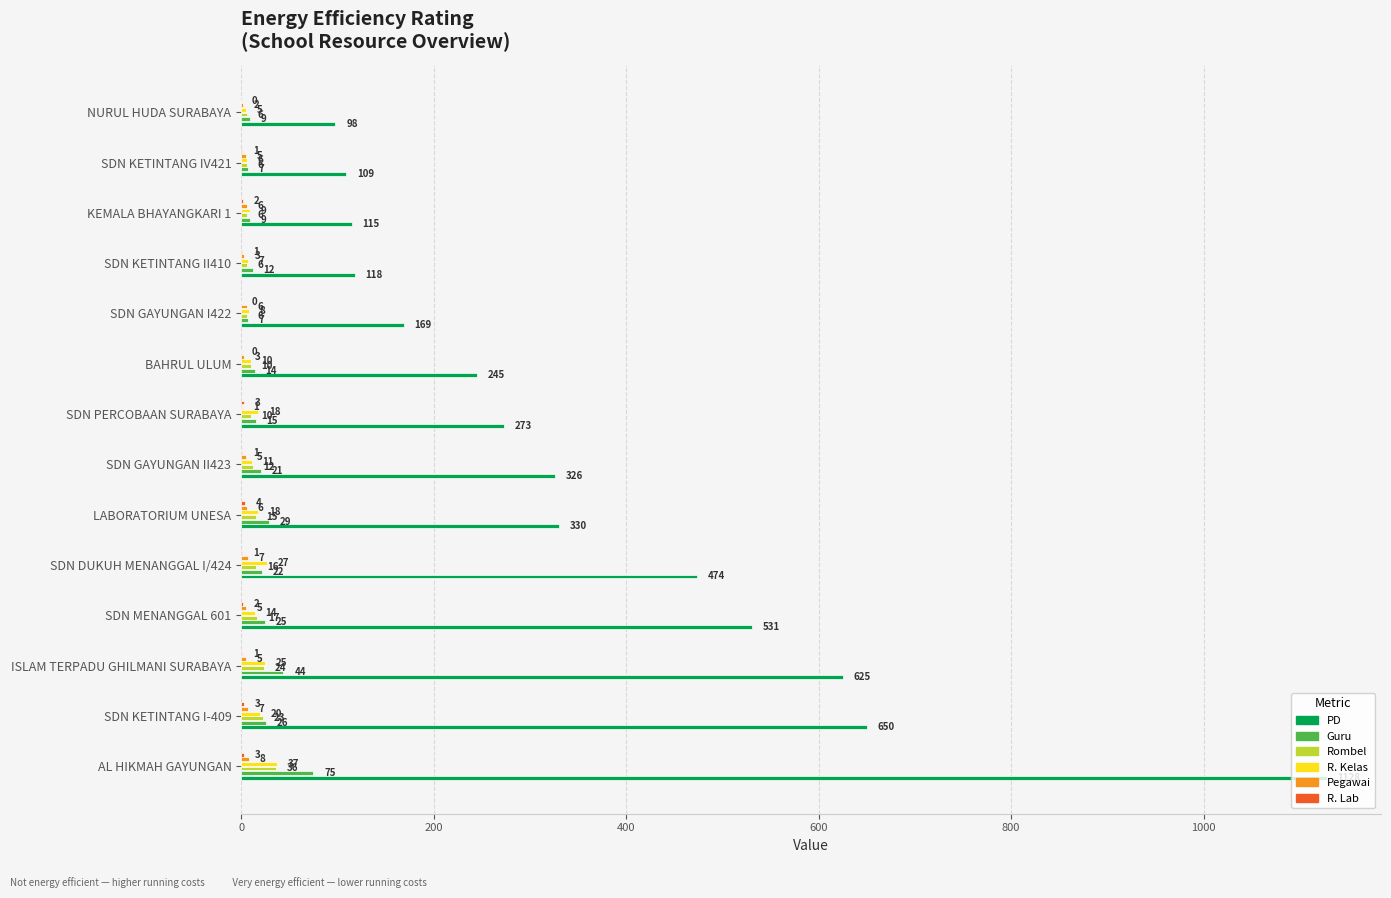

The Rombel series shows 15 at LABORATORIUM UNESA. True or false?

True